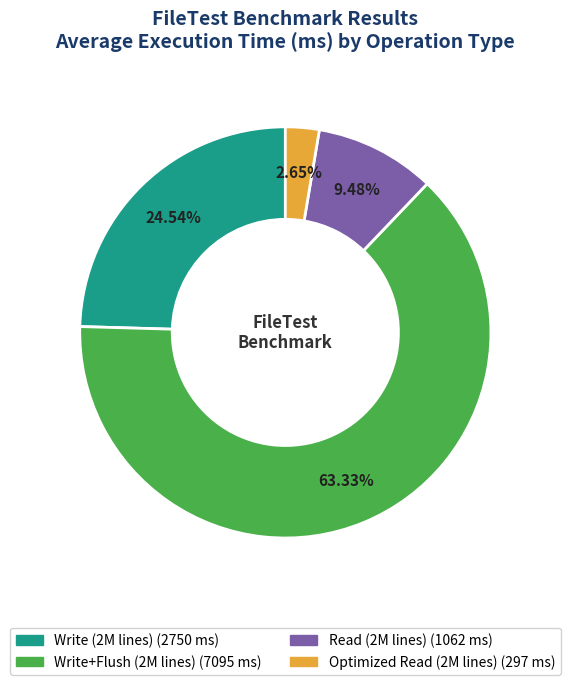

To the nearest percent, what is the average slice percentage?

25%